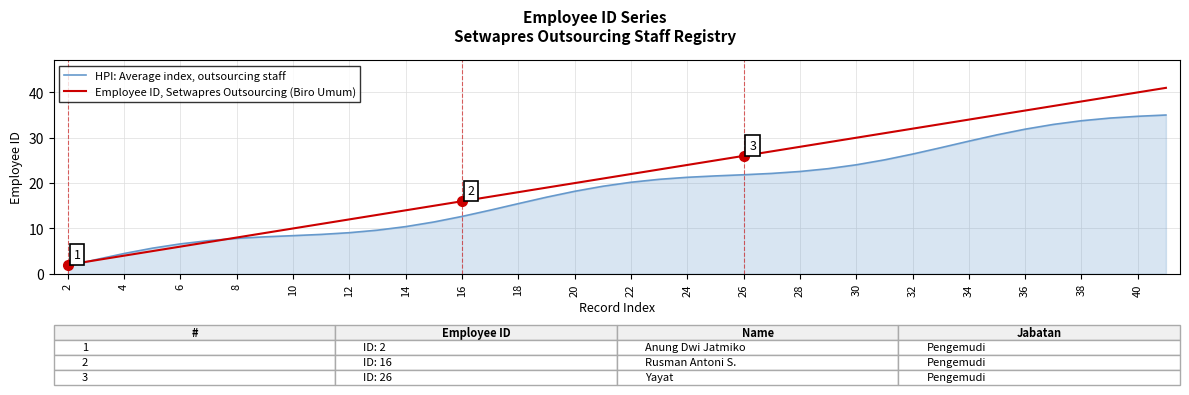

What is the maximum value for HPI: Average index, outsourcing staff?

35.0